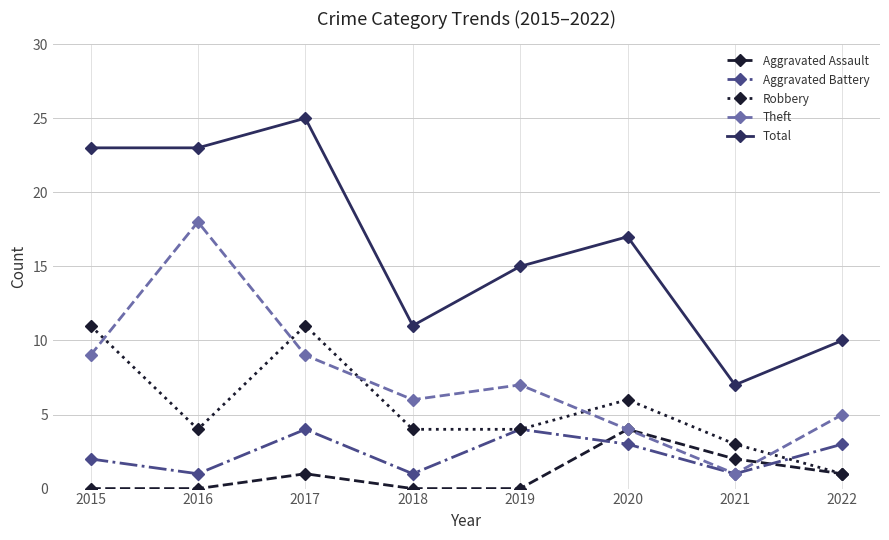

Which series has the widest spread of values?

Total